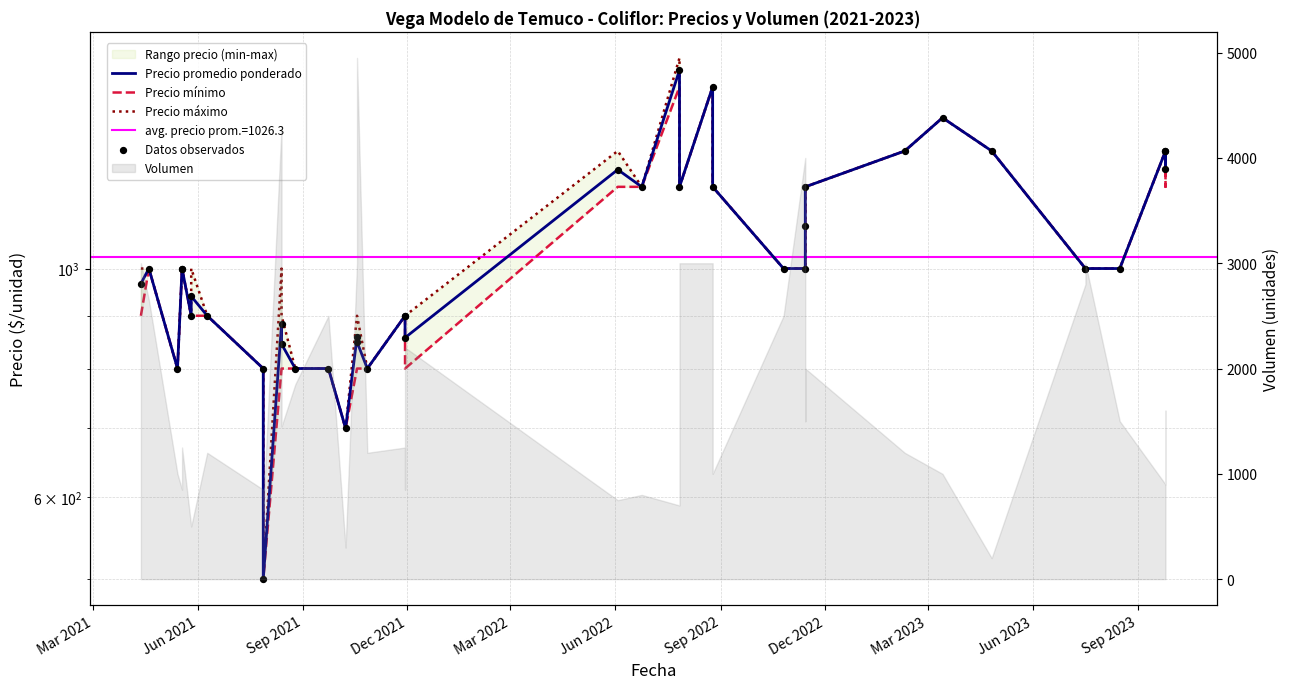

Which series contains the lowest Y value?

Precio promedio ponderado